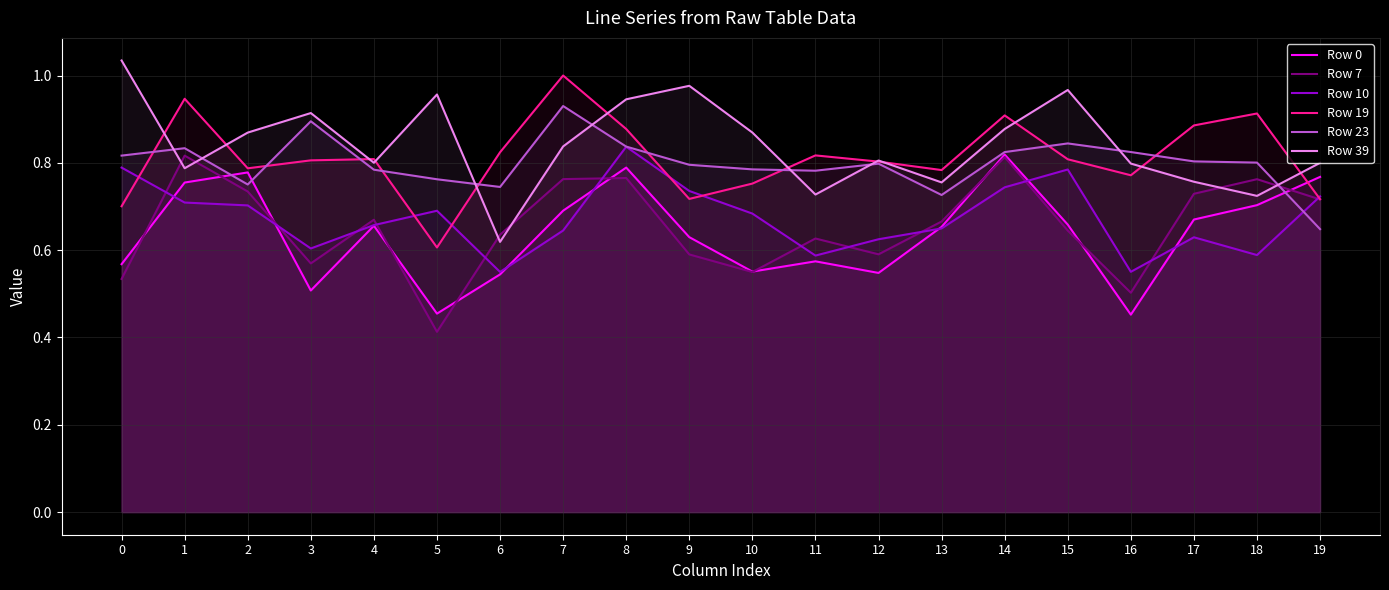

At 18, list the series in order from smallest to largest.

Row 10, Row 0, Row 39, Row 7, Row 23, Row 19